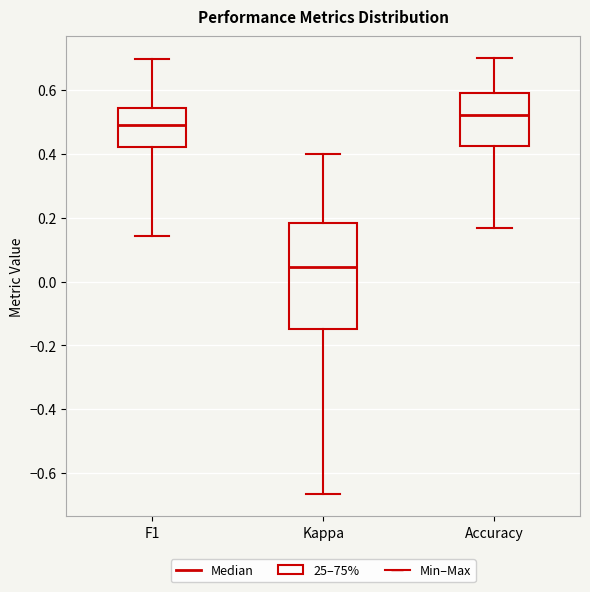

Reading left to right, read every box against the y-axis: the position of its median line, the range the box covers, and the ends of its whiskers. The values are not printed on the chart, so give them approximately, as read against the axis.

F1: median 0.50, box 0.42 to 0.54, whiskers 0.14 to 0.70
Kappa: median 0.04, box -0.14 to 0.18, whiskers -0.66 to 0.40
Accuracy: median 0.52, box 0.42 to 0.60, whiskers 0.16 to 0.70